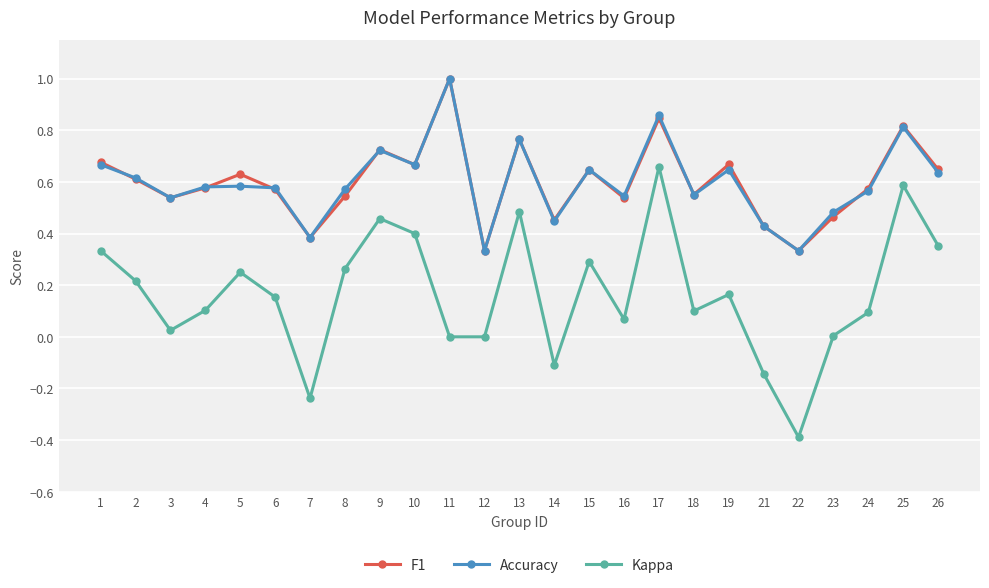

Which category has the highest value across all series?

11